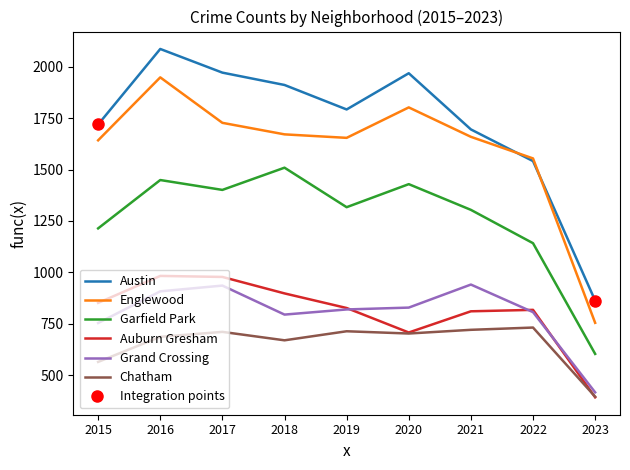

What is the sum of the Garfield Park values at 2017 and 2022?

2543